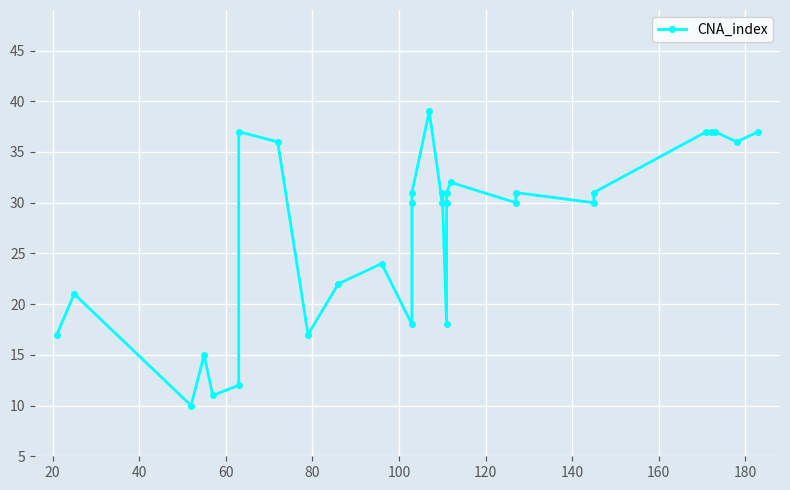

How many interior local valleys (lower than both neighbors) does the data have?

9